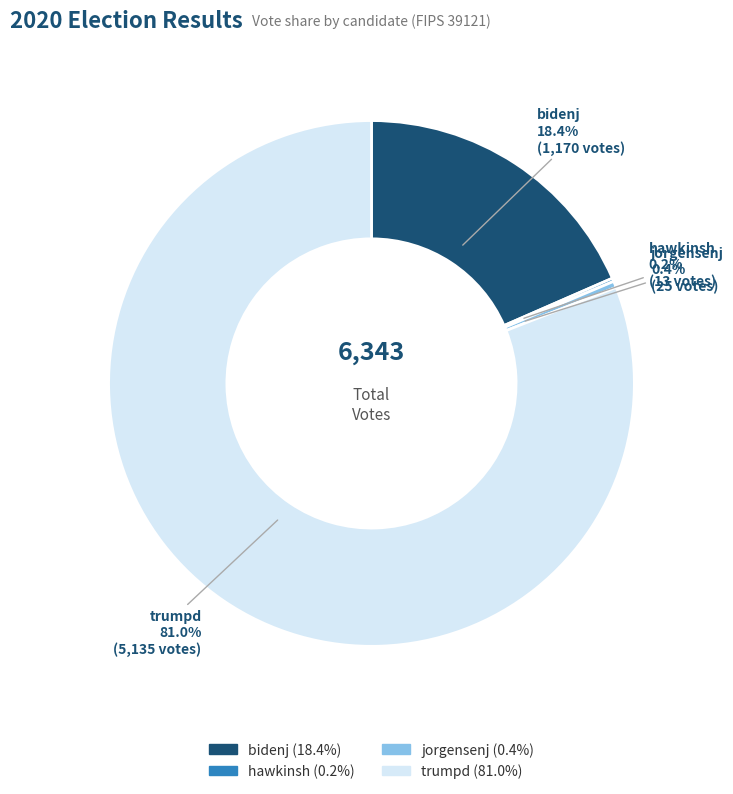

To the nearest percent, what is the average slice percentage?

25%